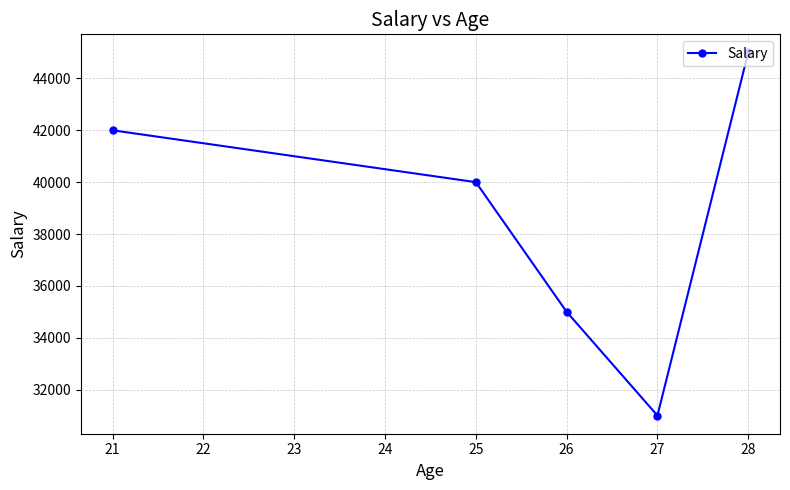

The value at 25 is 40000. True or false?

True